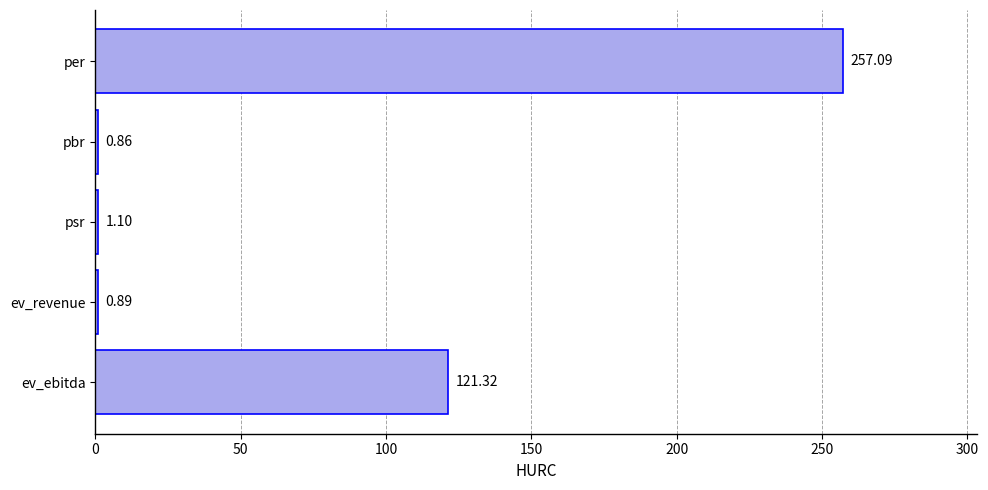

Where is the data nearest to the value 128?

ev_ebitda